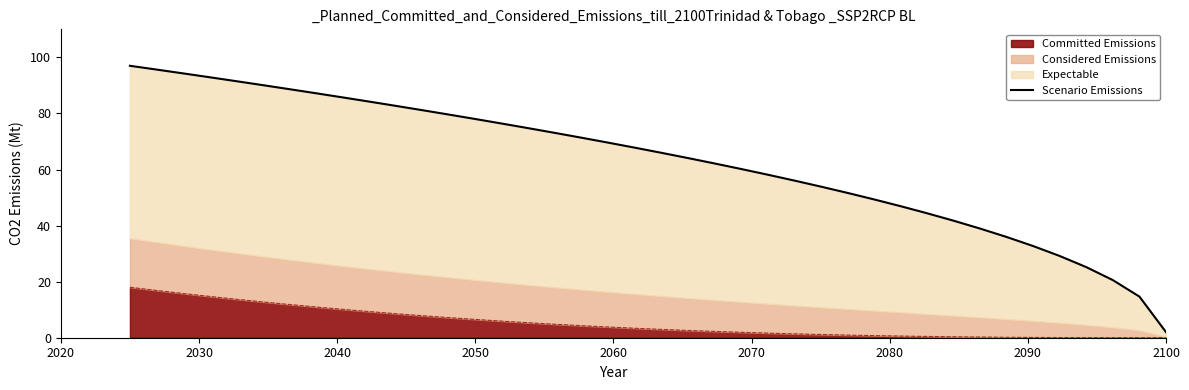

What is the sum of all values?

2515.5